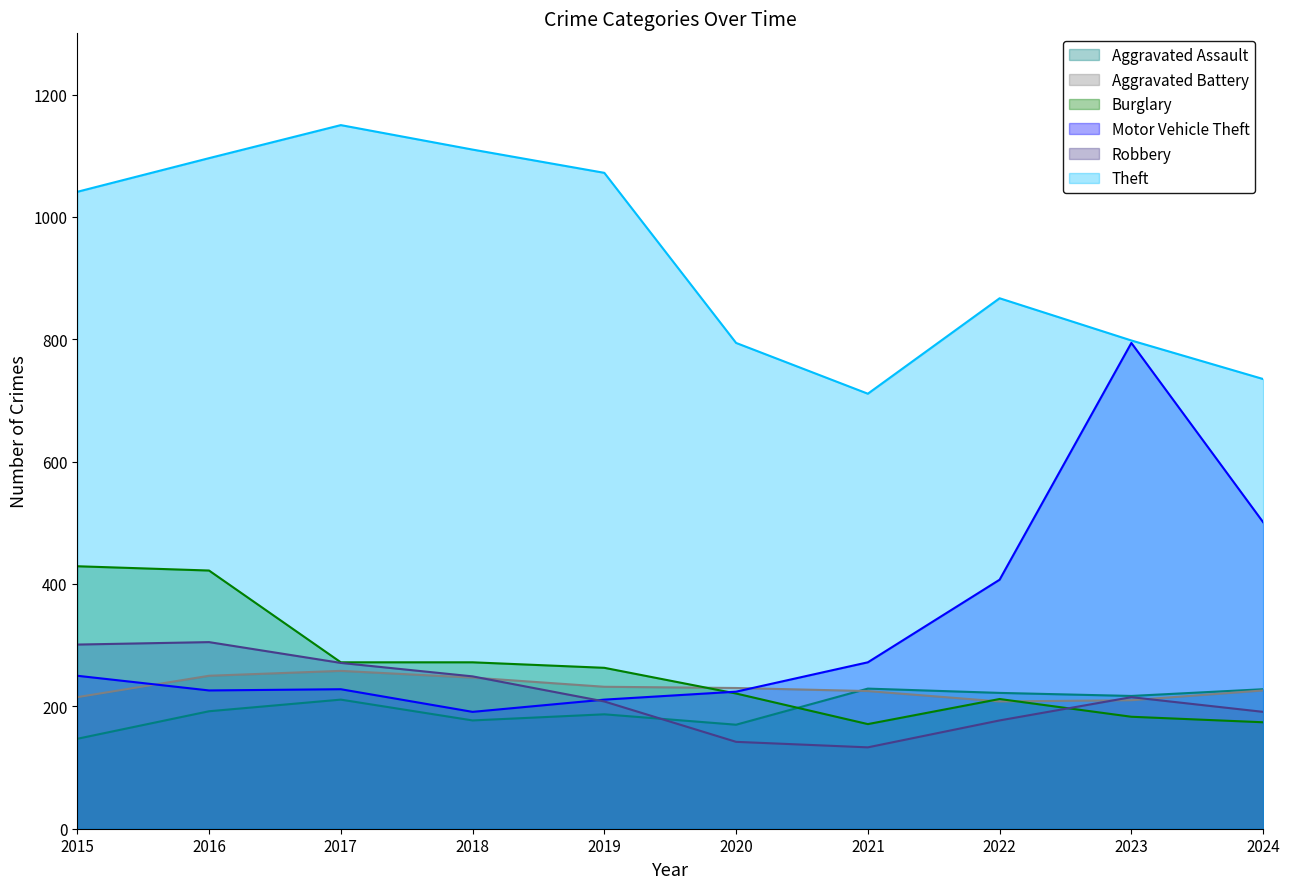

What are all the series names shown in the legend?

Aggravated Assault, Aggravated Battery, Burglary, Motor Vehicle Theft, Robbery, Theft